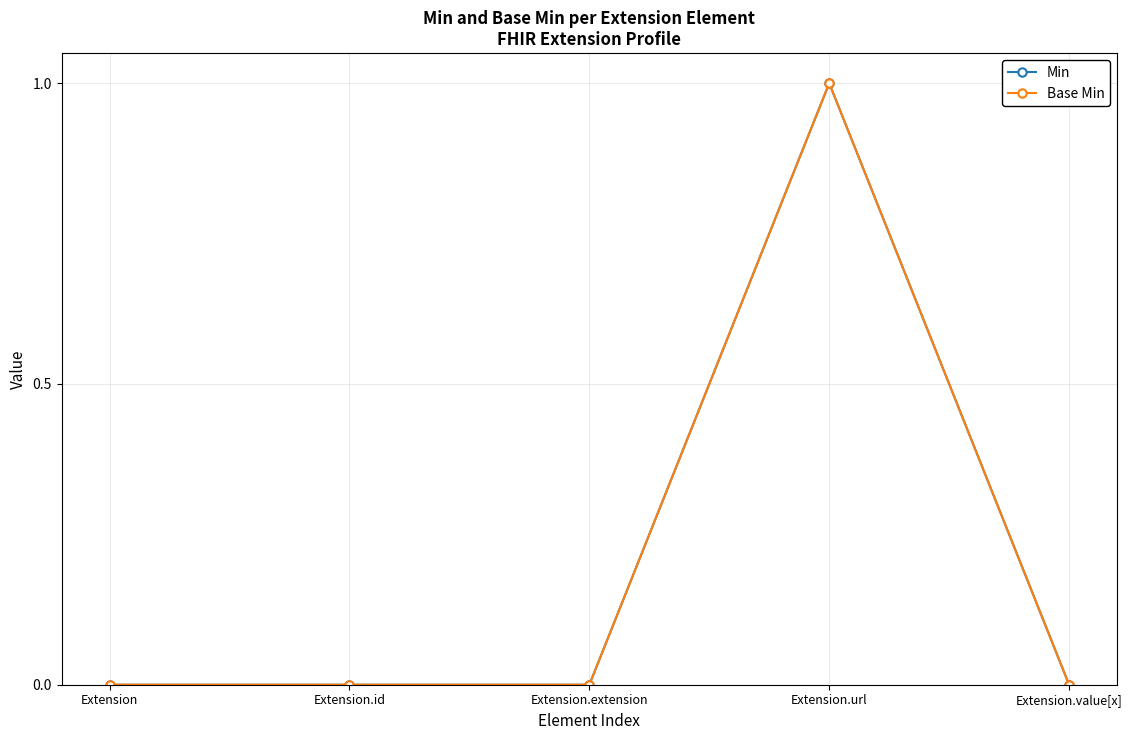

True or false: Base Min and Min intersect in this chart.

False